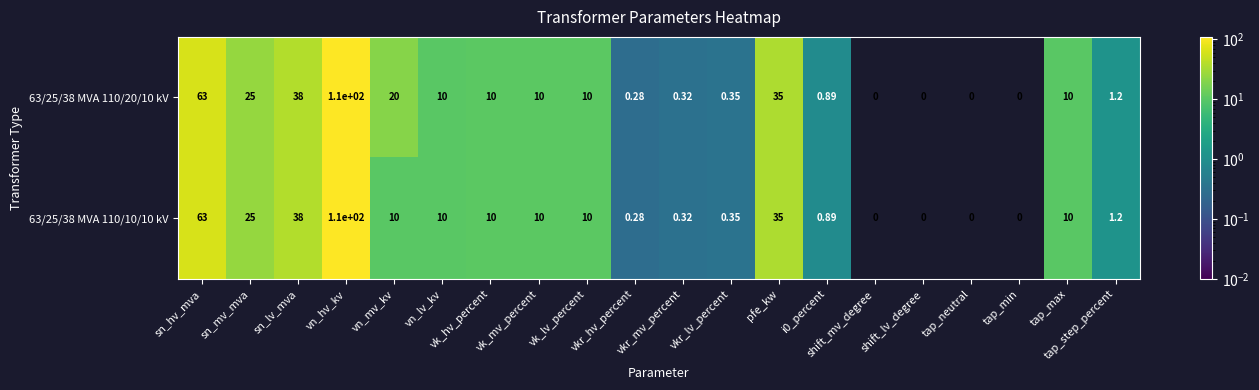

Where does the 63/25/38 MVA 110/20/10 kV series first go above 10?

sn_hv_mva